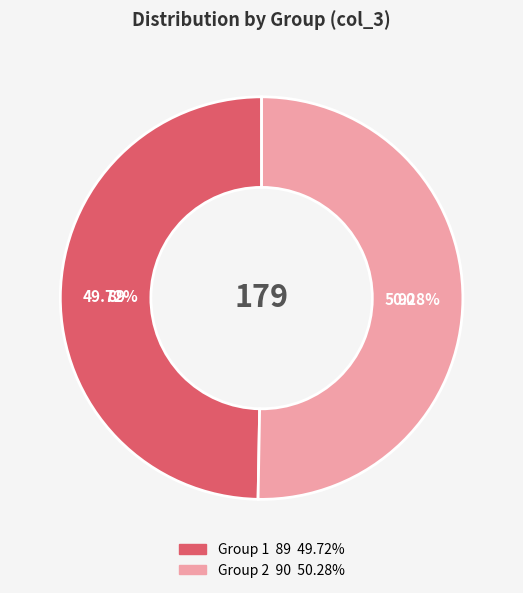

Does any single category account for the majority?

Yes